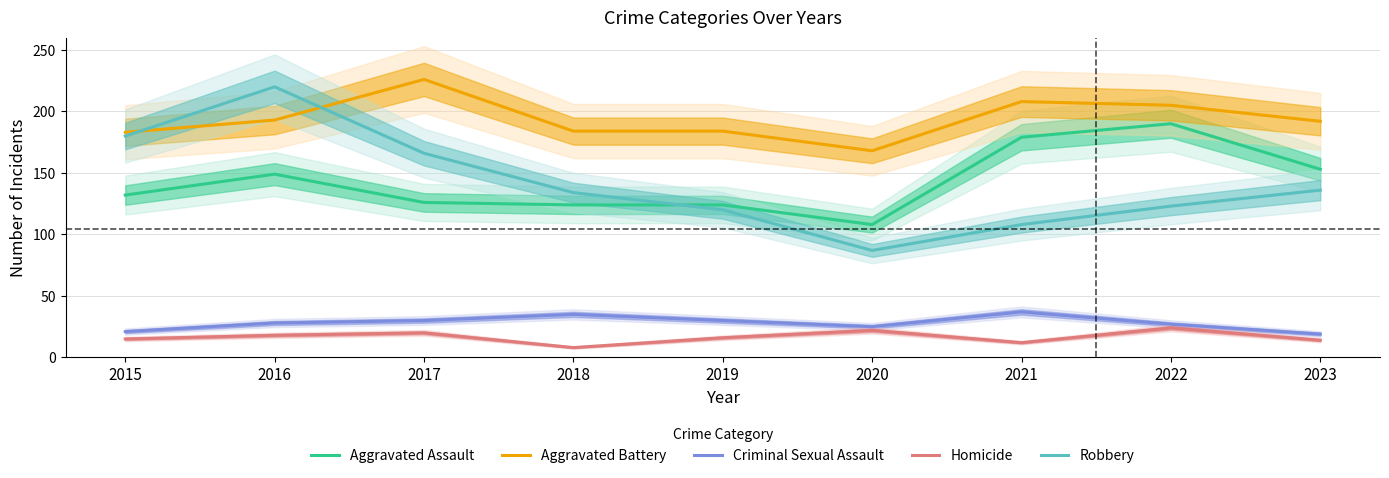

Which series changed the most between 2020 and 2022?

Aggravated Assault